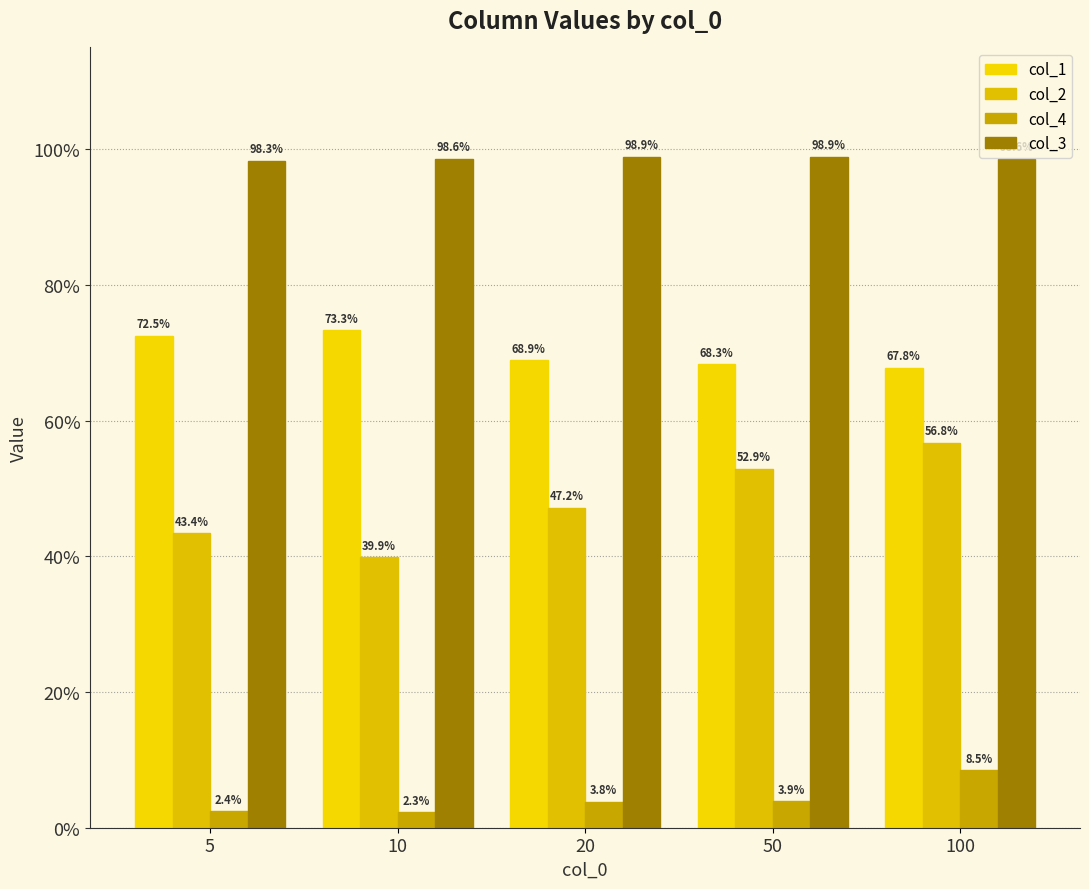

What is the difference between the maximum and second lowest values in the col_2 series?

0.1